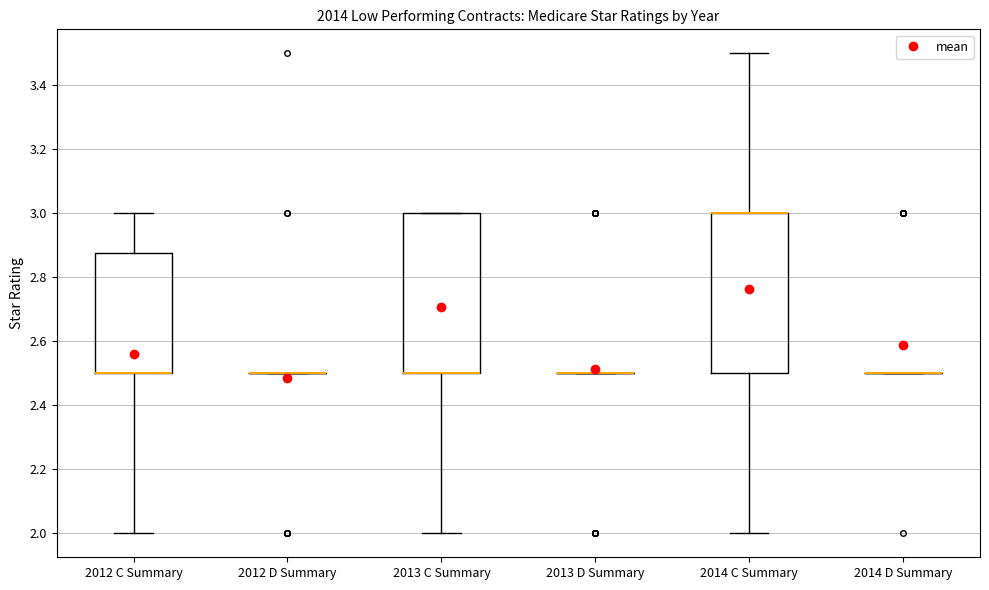

Reading left to right, transcribe this box plot: for each box, give where its median line is, the range the box spans, and where its two whiskers end, as read against the y-axis. The values are not printed on the chart, so give them approximately, as read against the axis.

2012 C Summary: median 2.50 (drawn on the box's lower edge), box 2.50 to 2.88, whiskers 2.00 to 3.00
2012 D Summary: box collapsed to a line at 2.50, whiskers 2.50 to 2.50
2013 C Summary: median 2.50 (drawn on the box's lower edge), box 2.50 to 3.00, whiskers 2.00 to 3.00
2013 D Summary: box collapsed to a line at 2.50, whiskers 2.50 to 2.50
2014 C Summary: median 3.00 (drawn on the box's upper edge), box 2.50 to 3.00, whiskers 2.00 to 3.50
2014 D Summary: box collapsed to a line at 2.50, whiskers 2.50 to 2.50